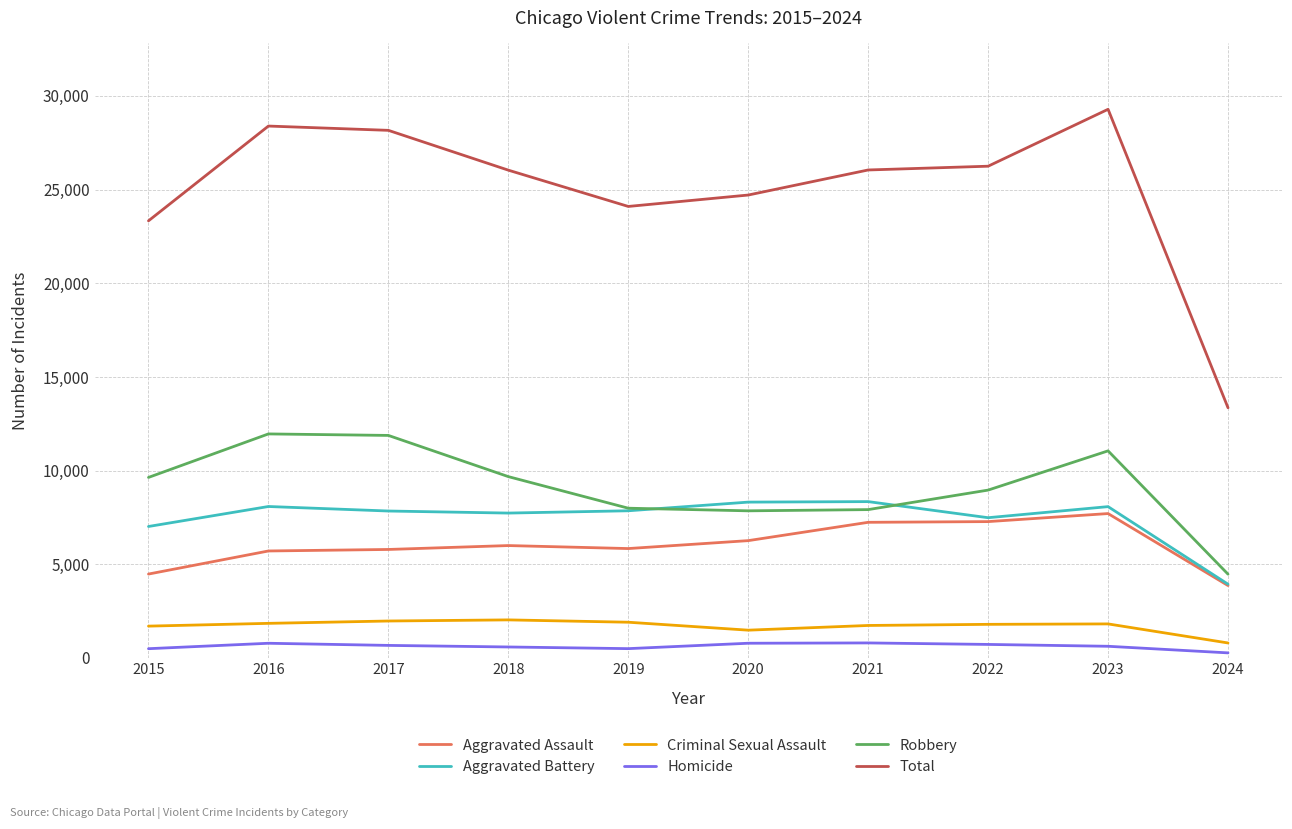

True or false: Robbery has a value of 3188 at 2020.

False